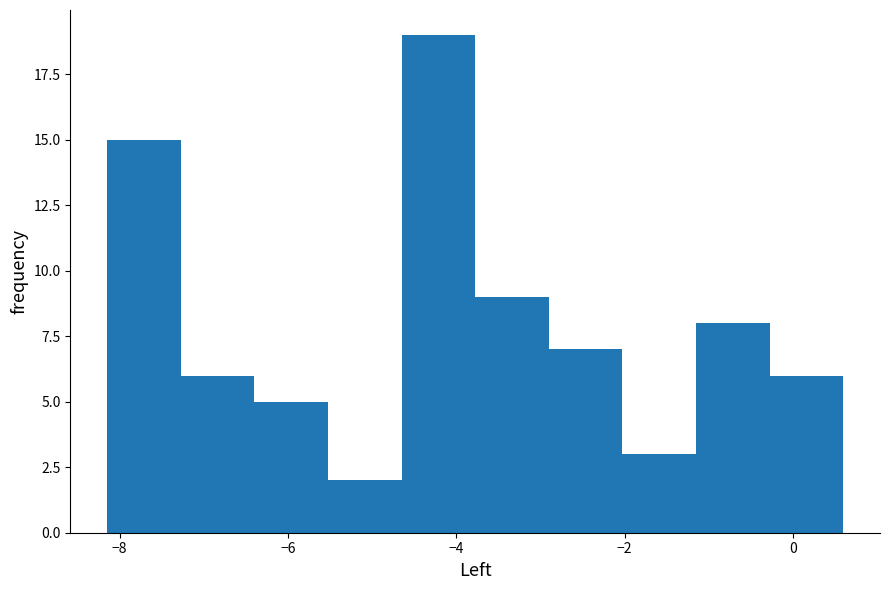

What is the height of the bar covering -3.8 to -3.0 on the x-axis? Neither the bar edges nor the heights are printed on the chart, so give them approximately, as read against the axes.

9